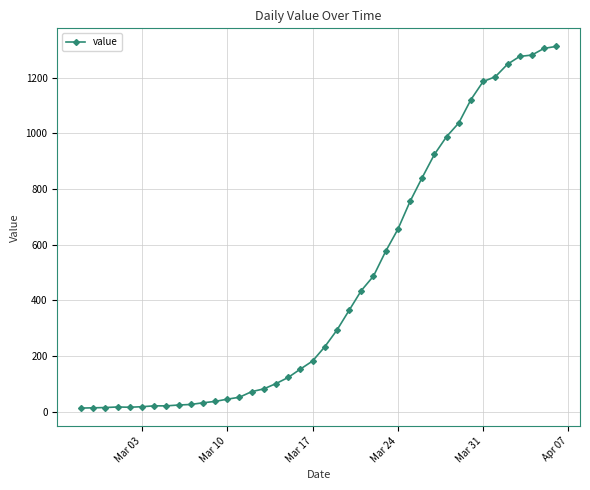

What is the greatest value displayed?

1312